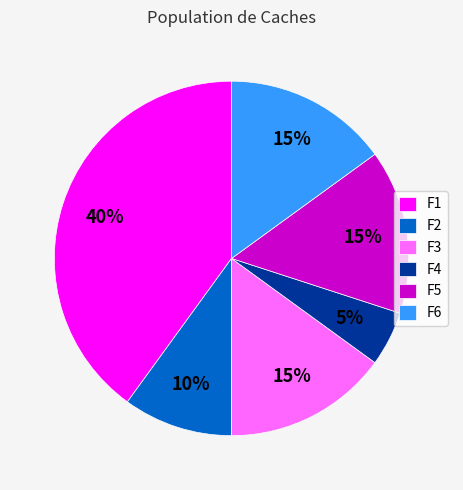

Do F1 and F6 together represent more than half of the pie?

Yes